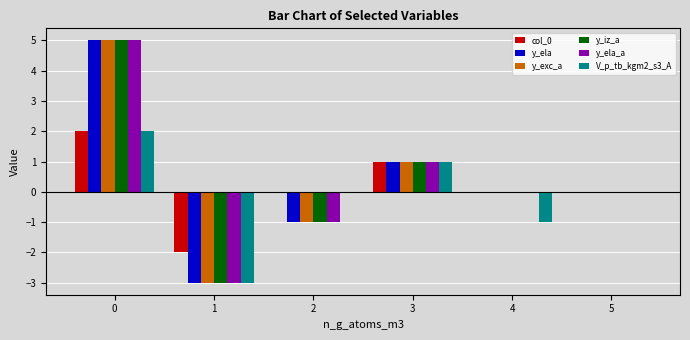

Is the value of y_ela_a at 1 greater than the value of y_ela at 2?

No